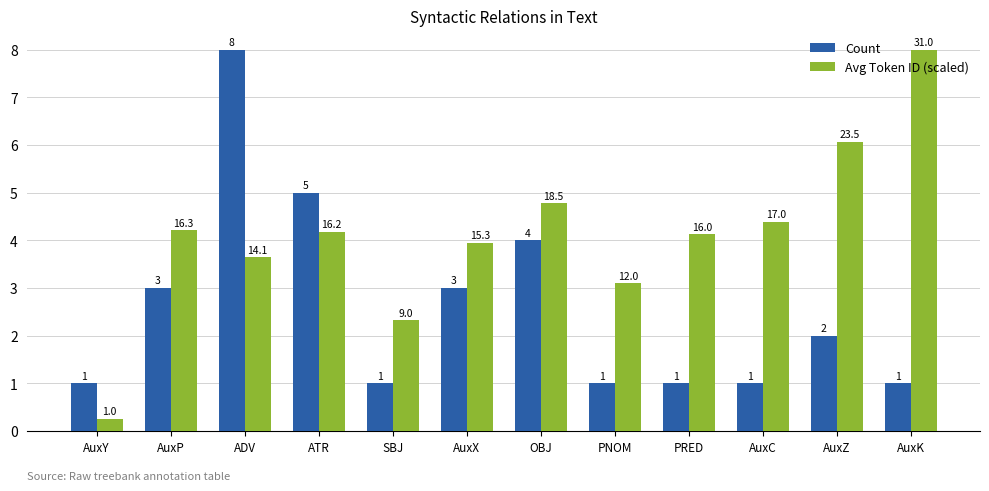

At SBJ, list the series in order from largest to smallest.

Avg Token ID (scaled), Count